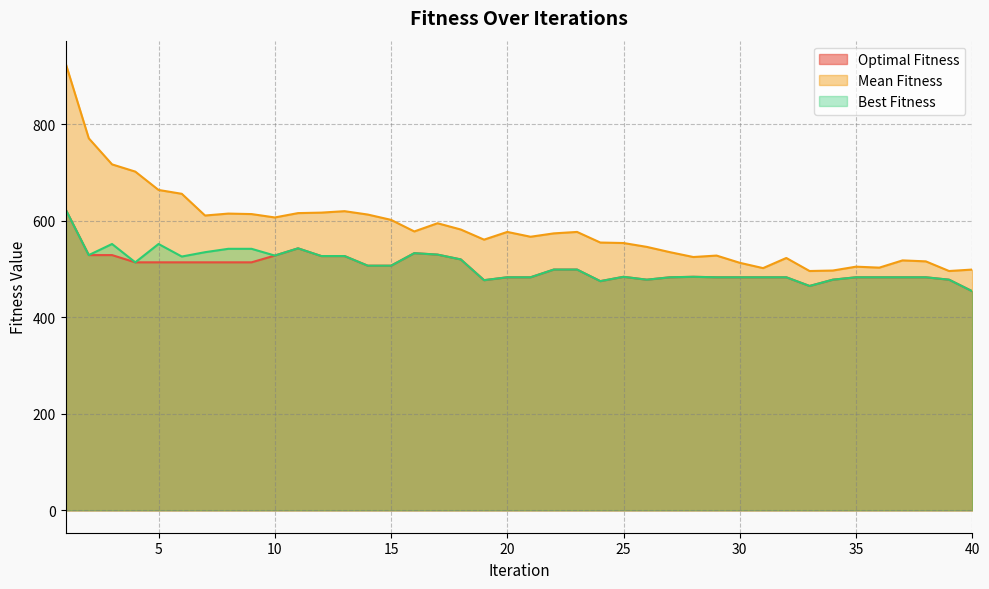

True or false: Mean Fitness and Best Fitness intersect in this chart.

False